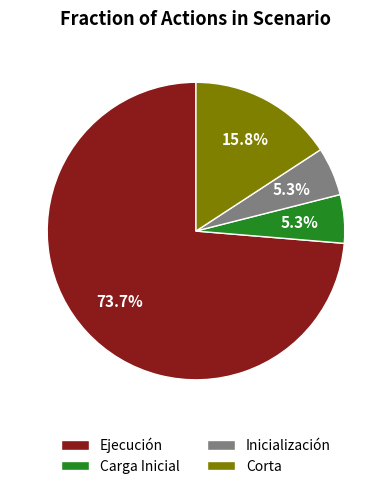

To the nearest percent, what is the combined percentage of Ejecución and Carga Inicial?

79%